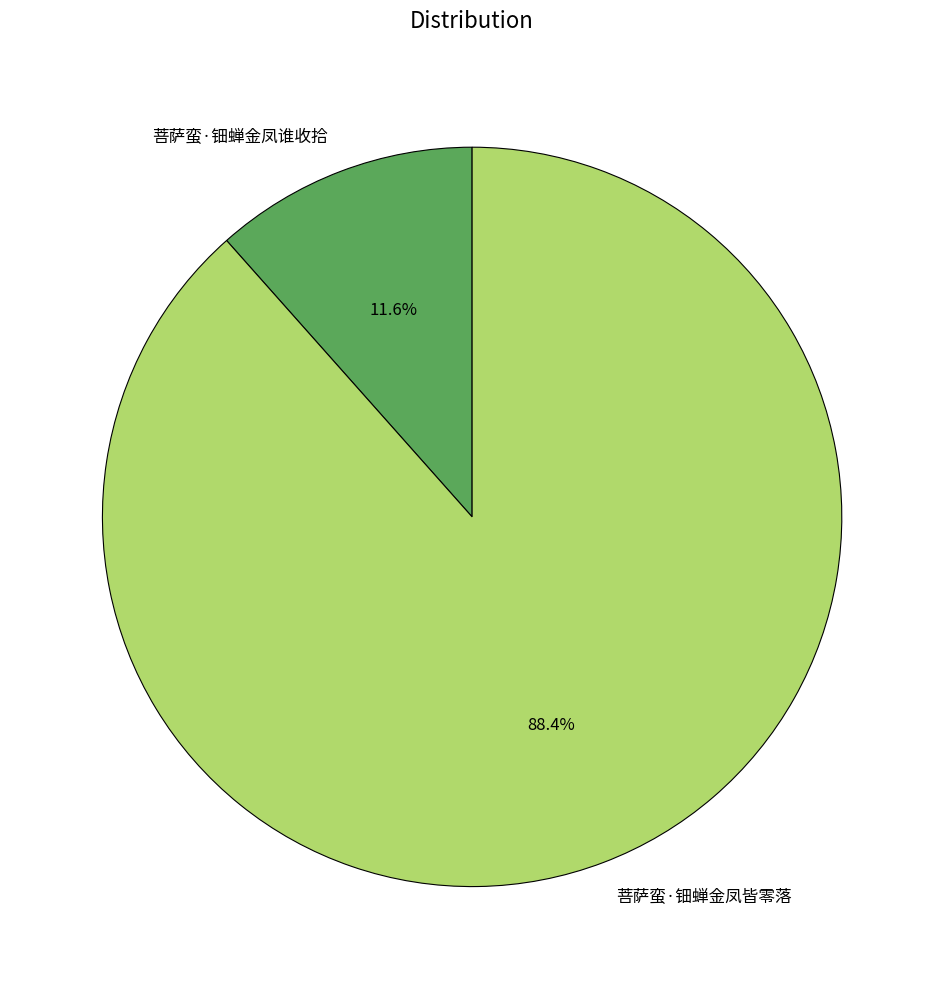

True or false: 菩萨蛮·钿蝉金凤皆零落 accounts for 88% of the total.

True